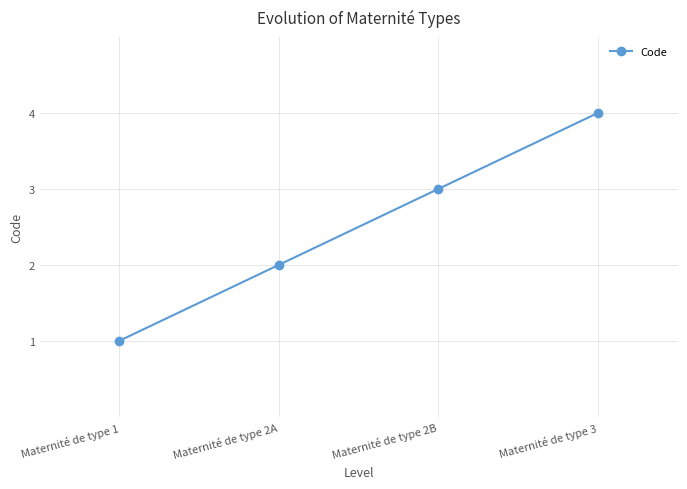

What value does the data have at Maternité de type 3?

4